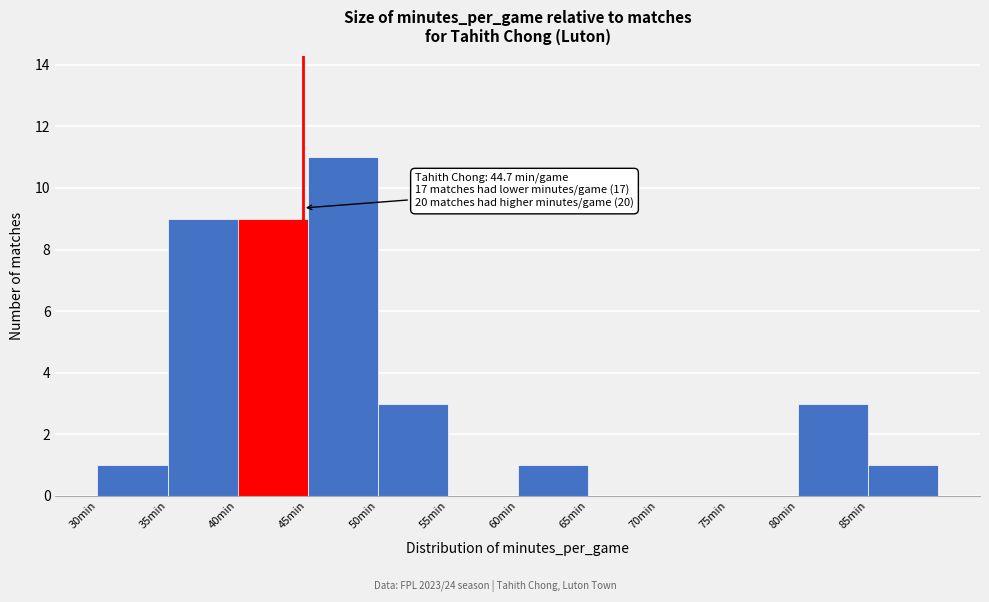

Over which range of the x-axis is the bar tallest?

45 to 50